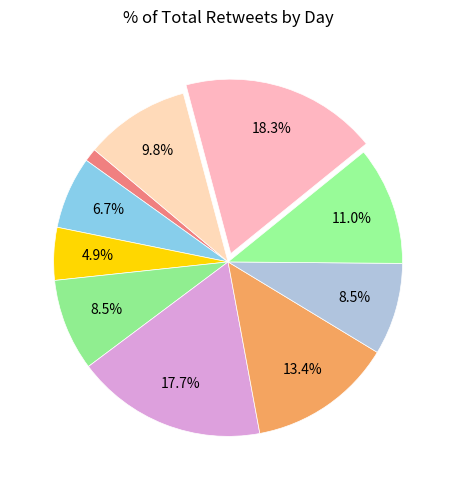

What is the largest slice in the pie chart?

Day 9